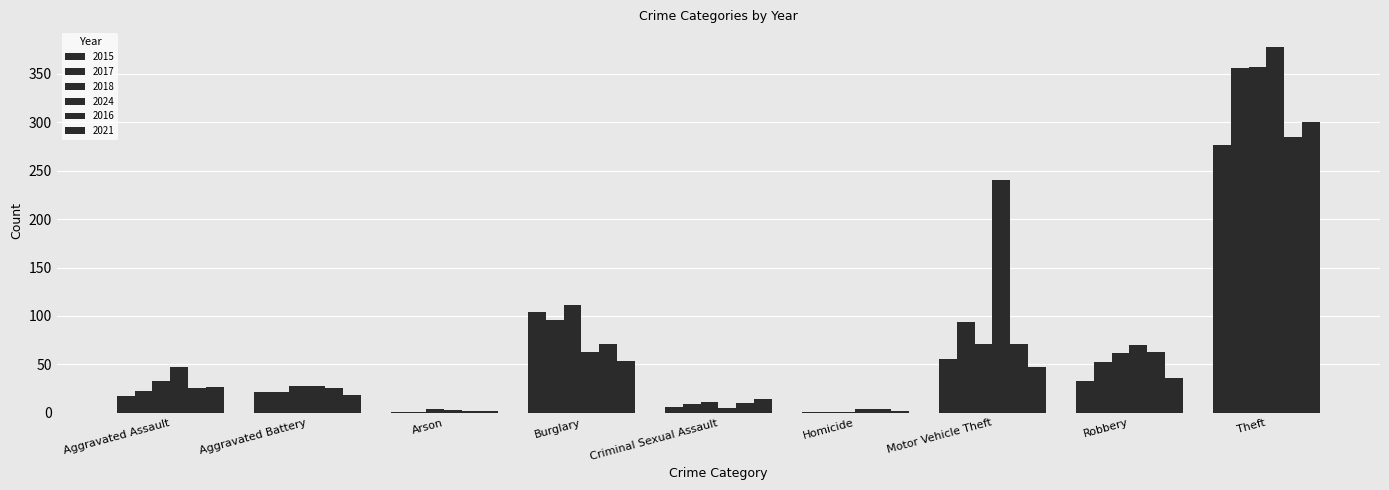

Are the bars horizontal?

No